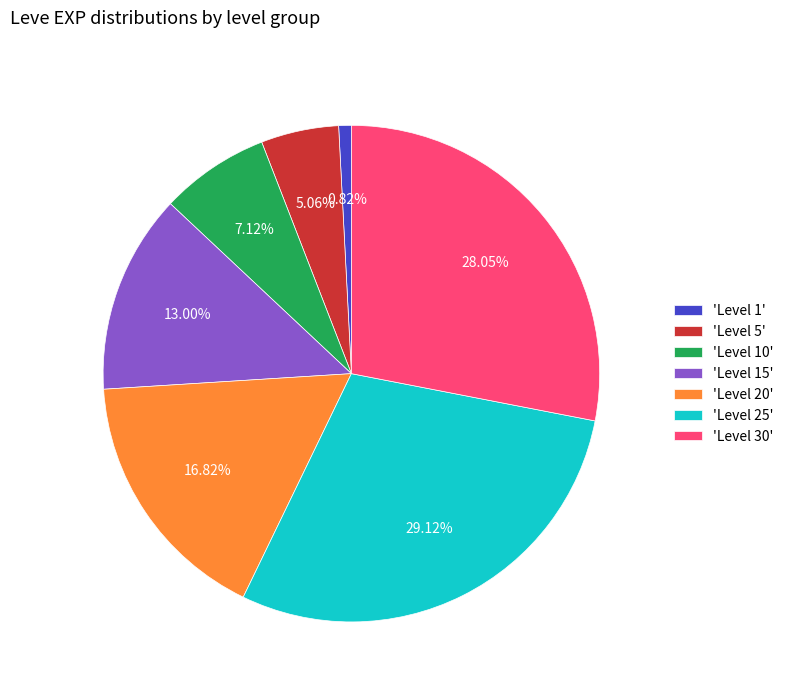

Which slice is the largest?

'Level 25'